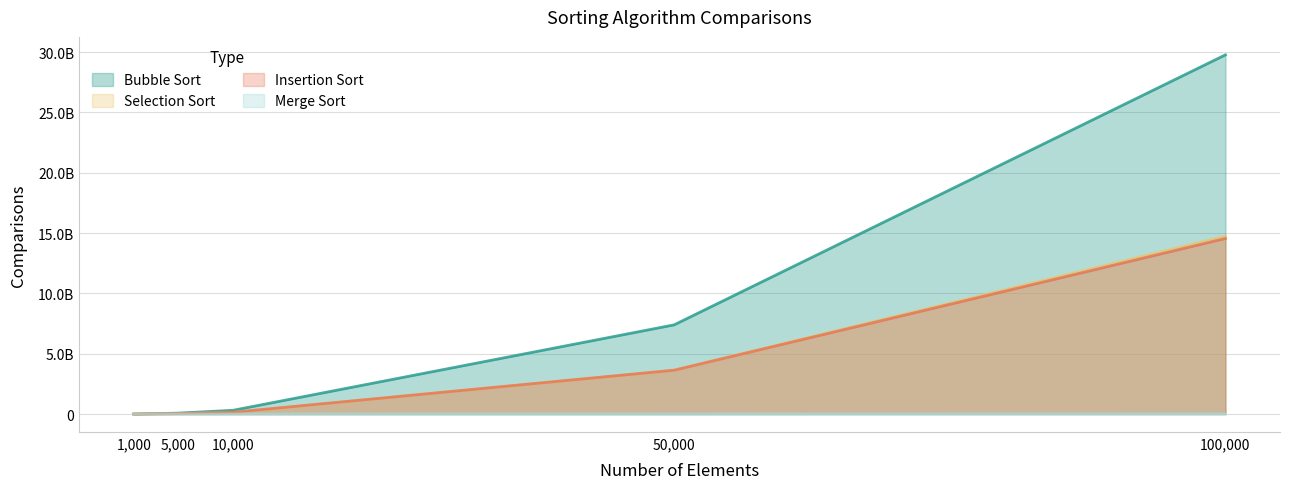

What is the value of the Merge Sort point at the 4th from the left?

9175000